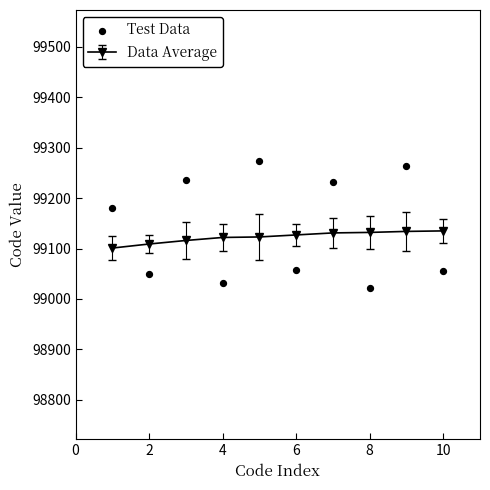

The value of Data Average at 4 is 141012. True or false?

False